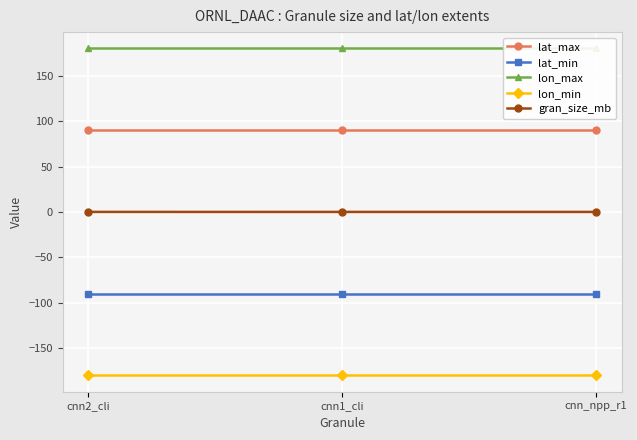

Which category has the lowest value across all series?

cnn2_cli